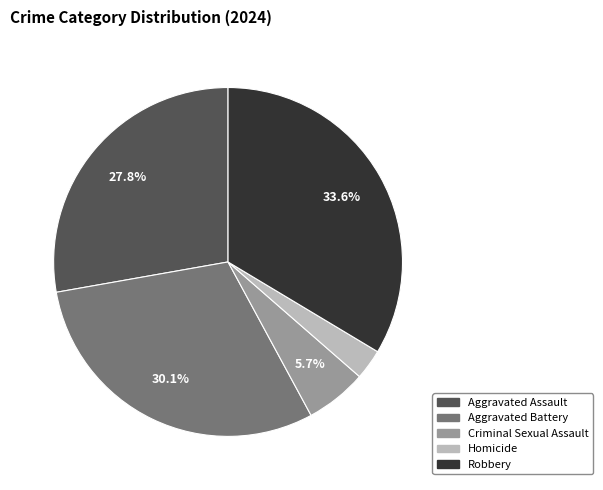

To the nearest percent, what is the difference between the Aggravated Assault and Criminal Sexual Assault slice percentages?

22%